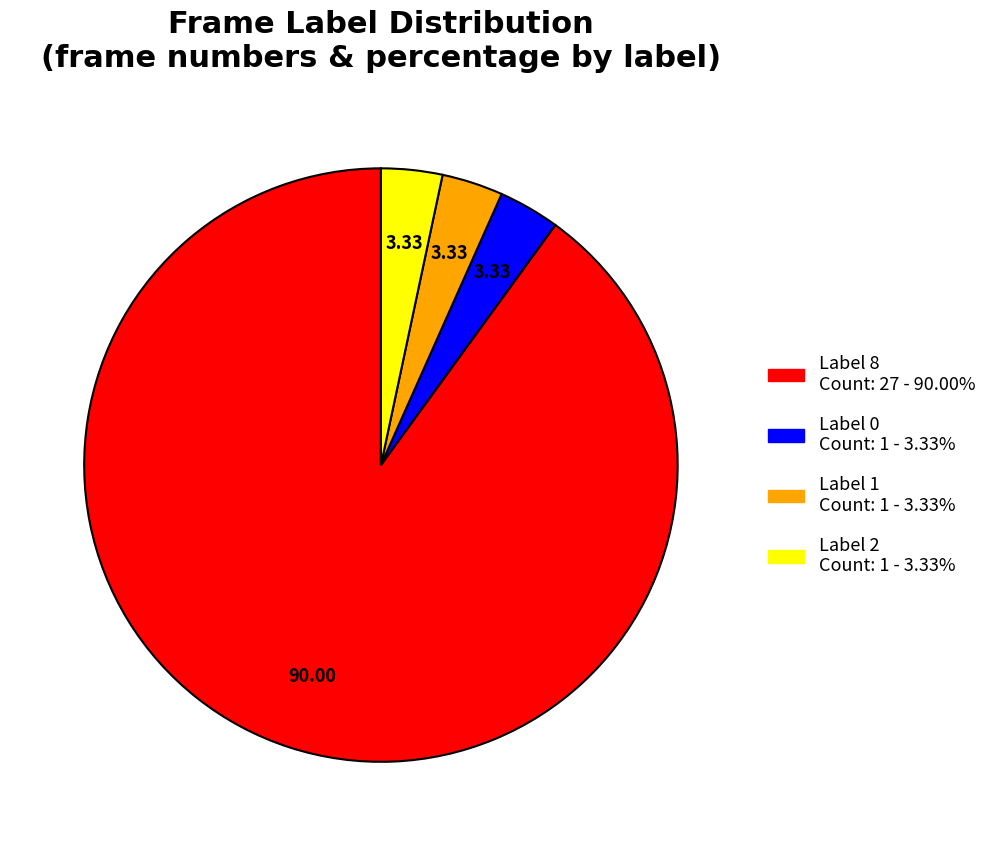

Is there a majority slice in this chart?

Yes